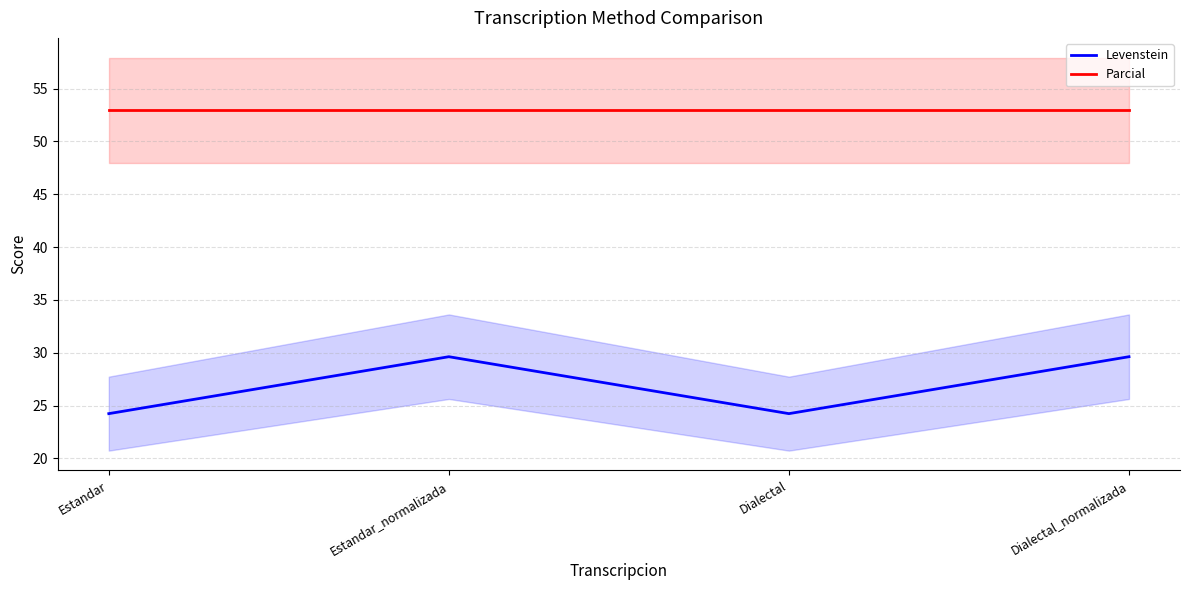

What are all the series names shown in the legend?

Levenstein, Parcial